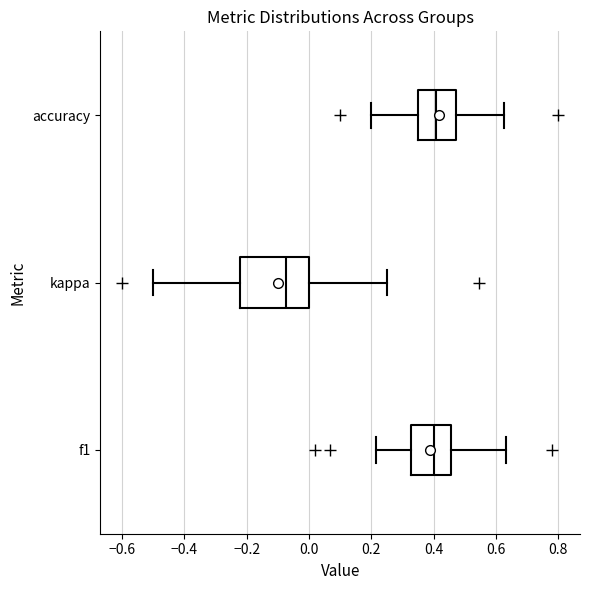

Reading bottom to top, read every box against the x-axis: the position of its median line, the range the box covers, and the ends of its whiskers. The values are not printed on the chart, so give them approximately, as read against the axis.

f1: median 0.40, box 0.32 to 0.46, whiskers 0.22 to 0.64
kappa: median -0.08, box -0.22 to 0.00, whiskers -0.50 to 0.26
accuracy: median 0.40, box 0.36 to 0.48, whiskers 0.20 to 0.62